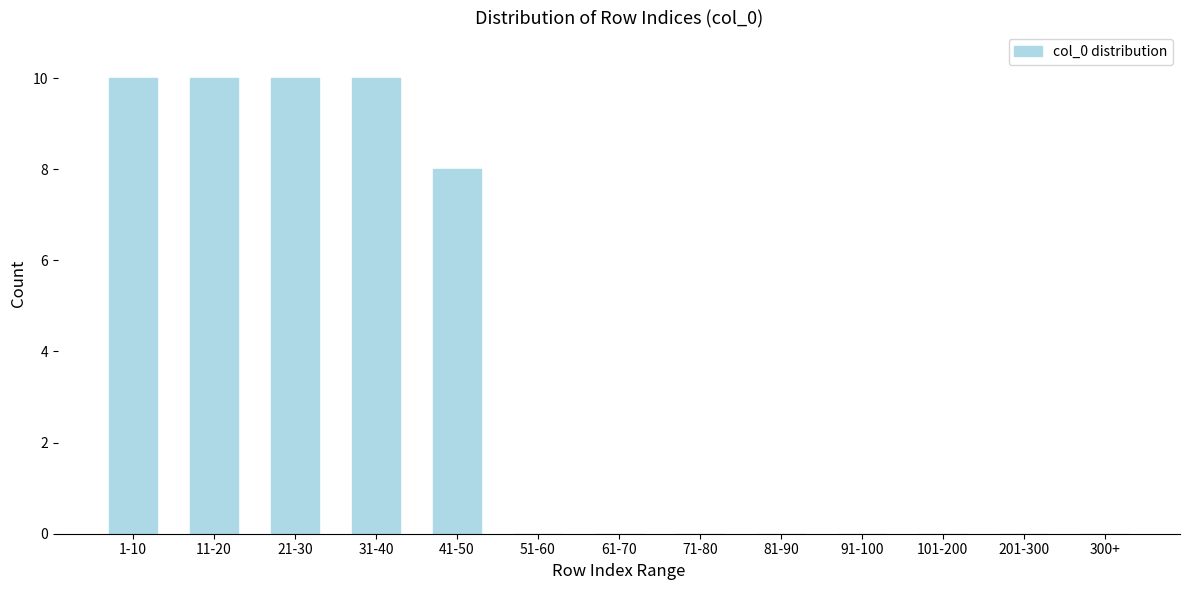

Reading right to left, what are all the values shown in this chart?

300+=0	201-300=0	101-200=0	91-100=0	81-90=0	71-80=0	61-70=0	51-60=0	41-50=8	31-40=10	21-30=10	11-20=10	1-10=10